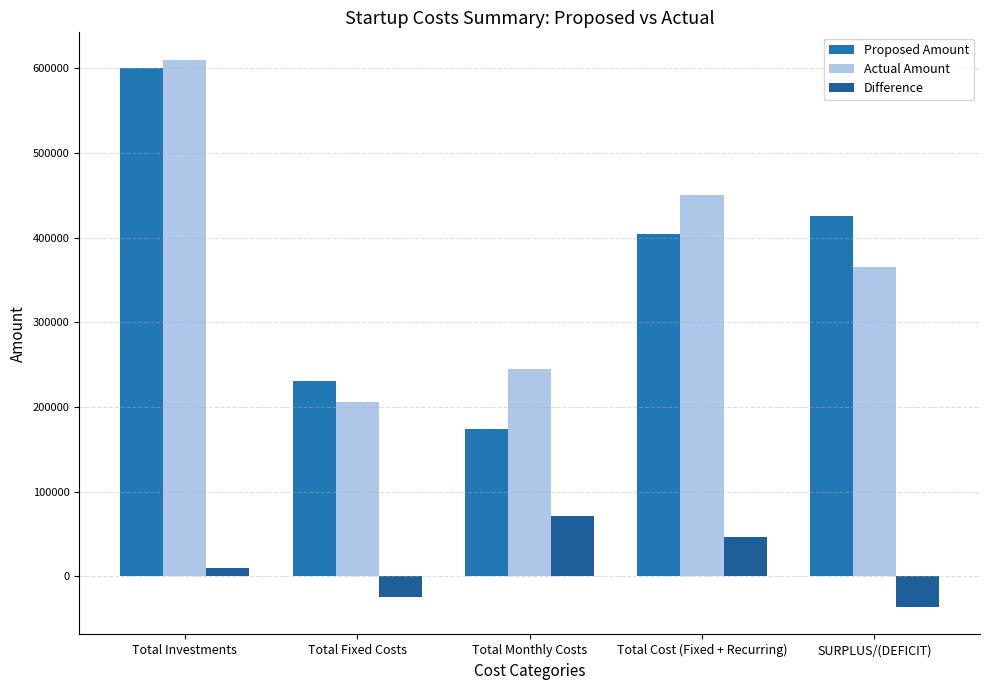

What position from the left is SURPLUS/(DEFICIT)?

5